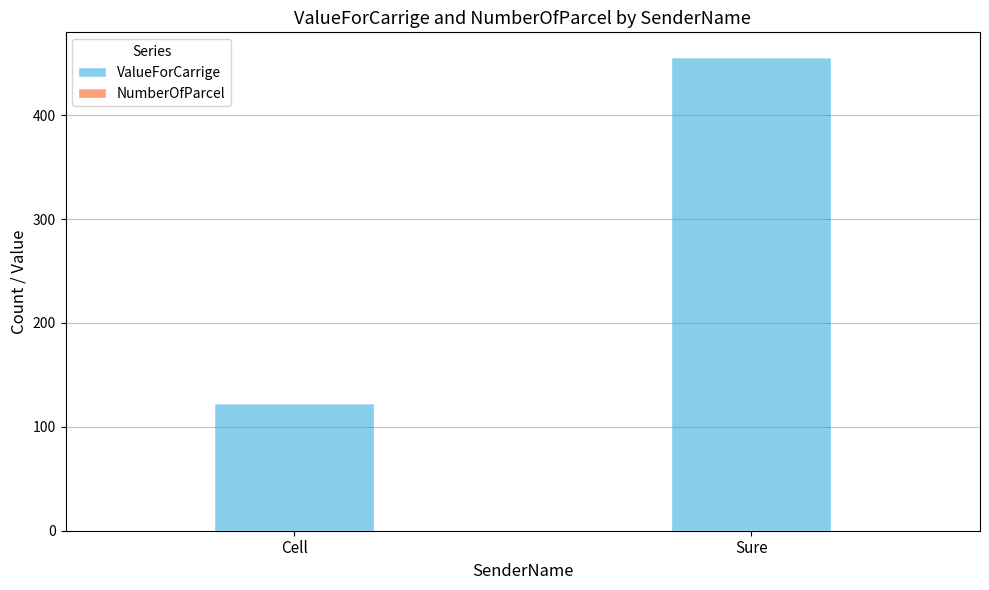

At which category is the sum across all series the highest?

Sure